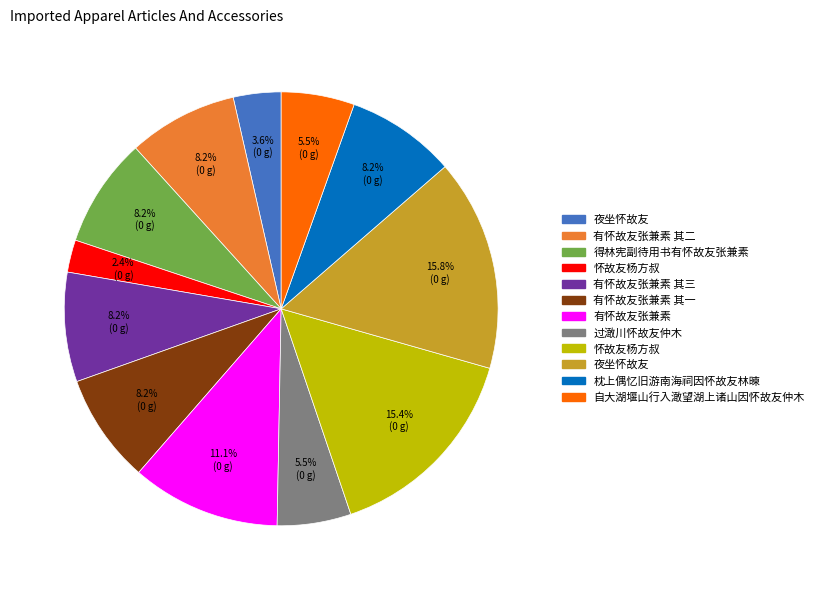

Is there a majority slice in this chart?

No